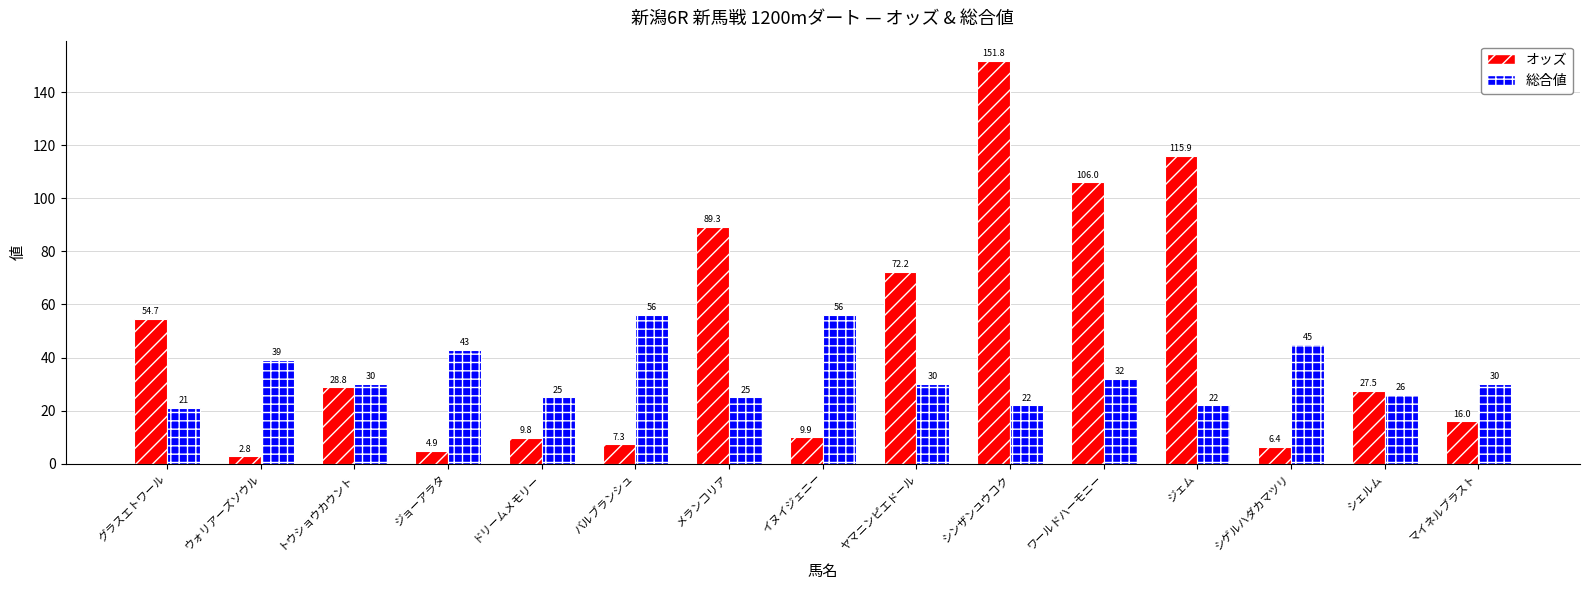

Does the chart contain any negative values?

No